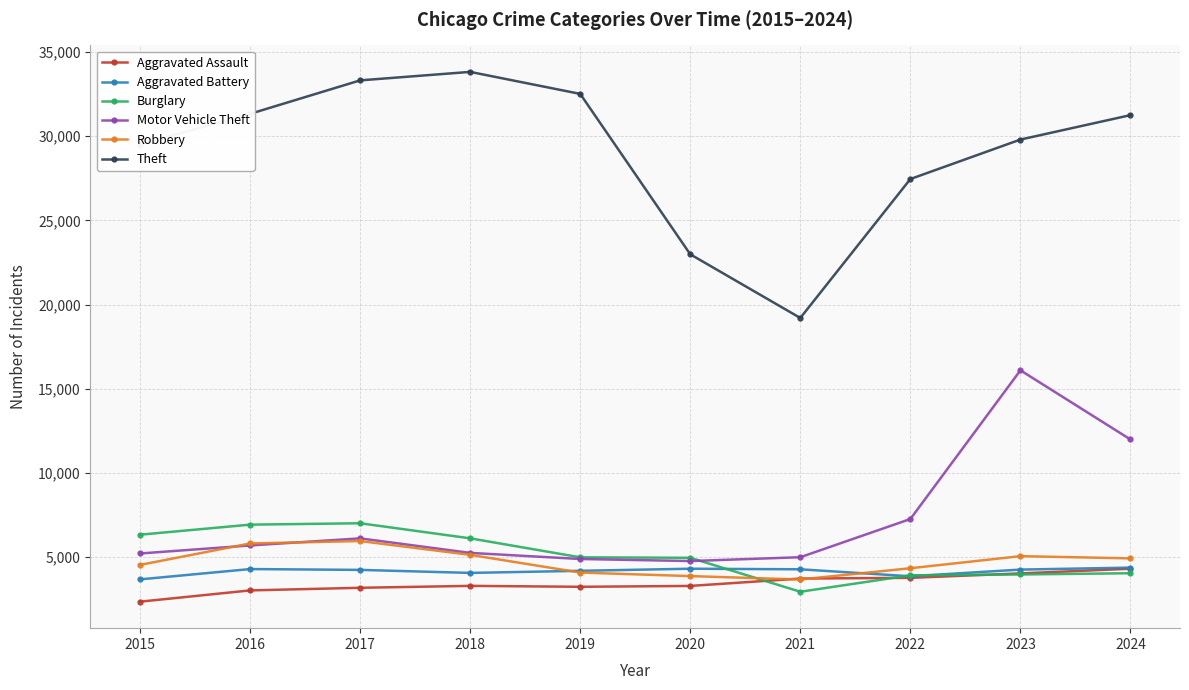

What is the minimum value shown in the chart?

2359